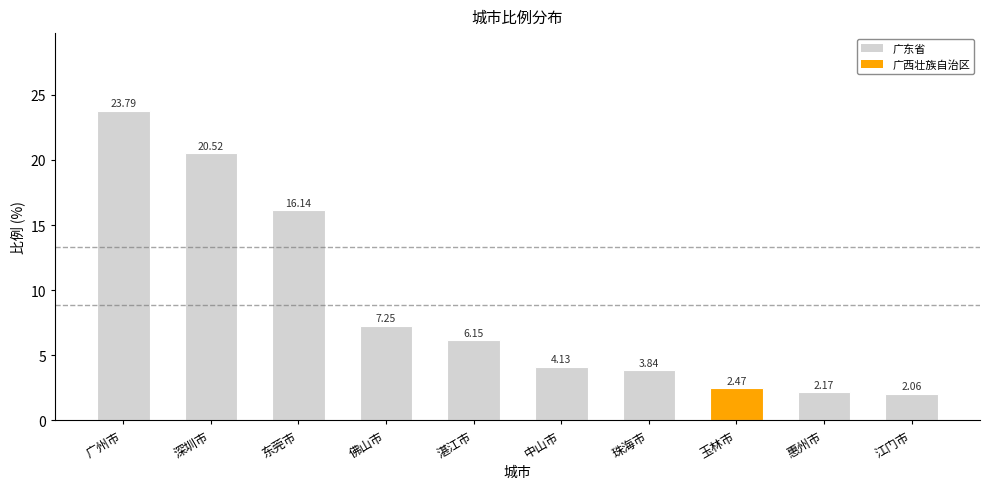

List the labels in order of value, smallest first.

江门市, 惠州市, 玉林市, 珠海市, 中山市, 湛江市, 佛山市, 东莞市, 深圳市, 广州市